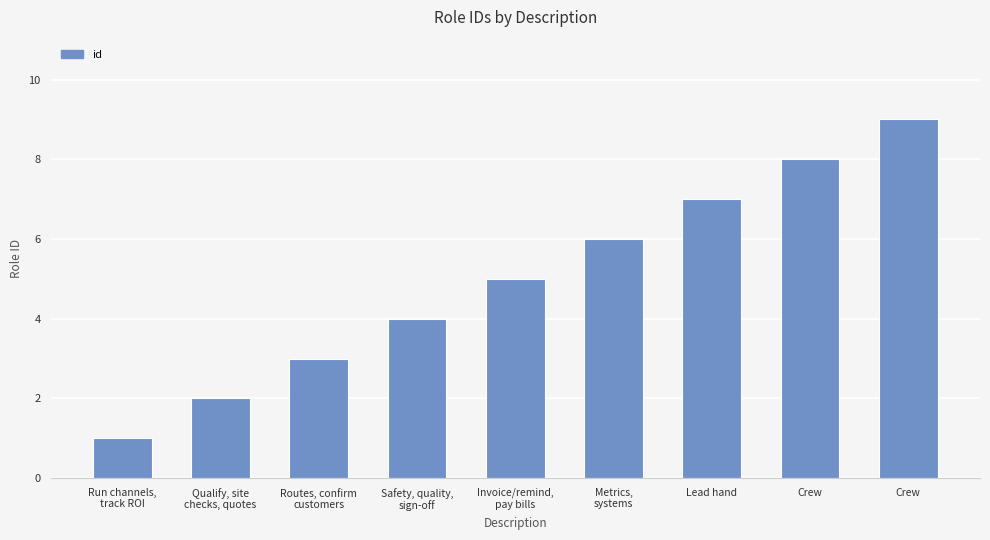

Reading right to left, list all the values displayed in this chart.

9	8	7	6	5	4	3	2	1